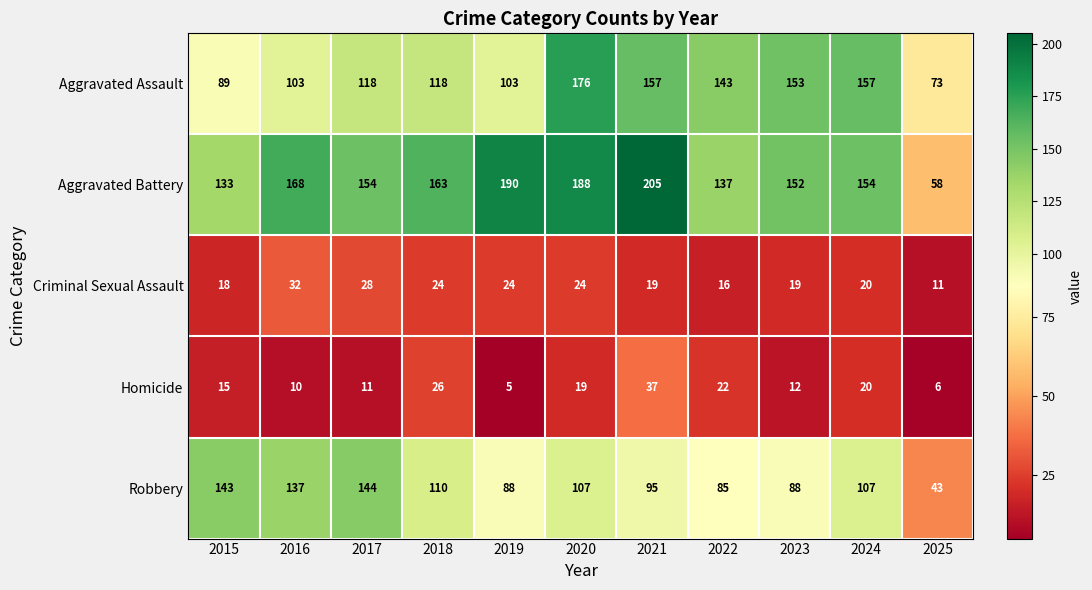

What is the average value of the Aggravated Battery series?

155